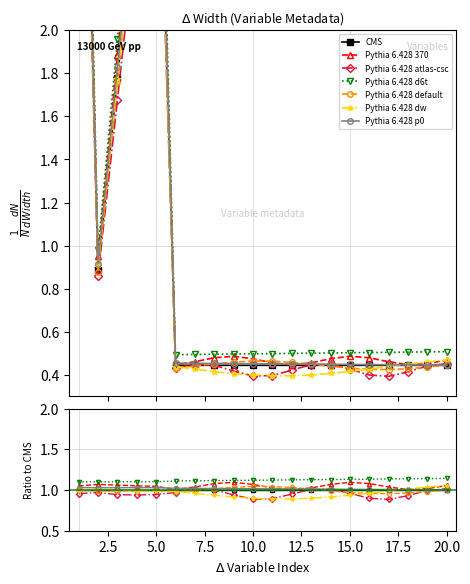

How many categories are shown in the chart?

20